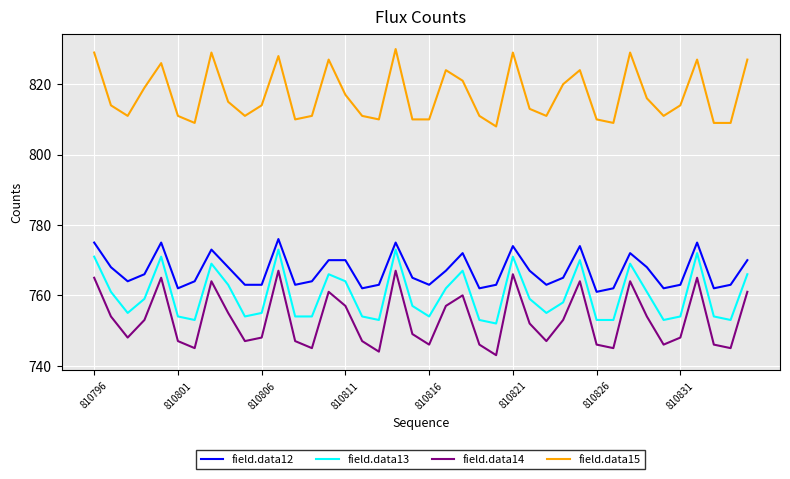

What is the difference between the maximum and minimum values in the field.data14 series?

24